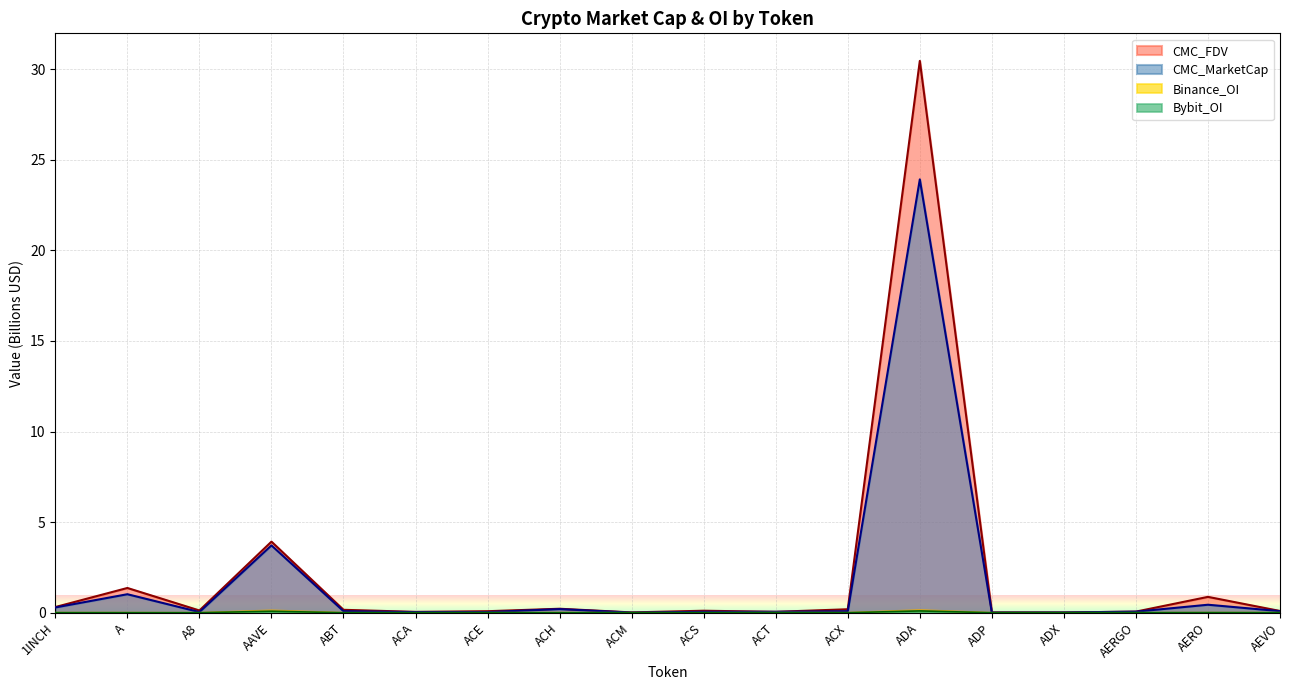

The CMC_MarketCap series shows 0.3 at 1INCH. True or false?

True